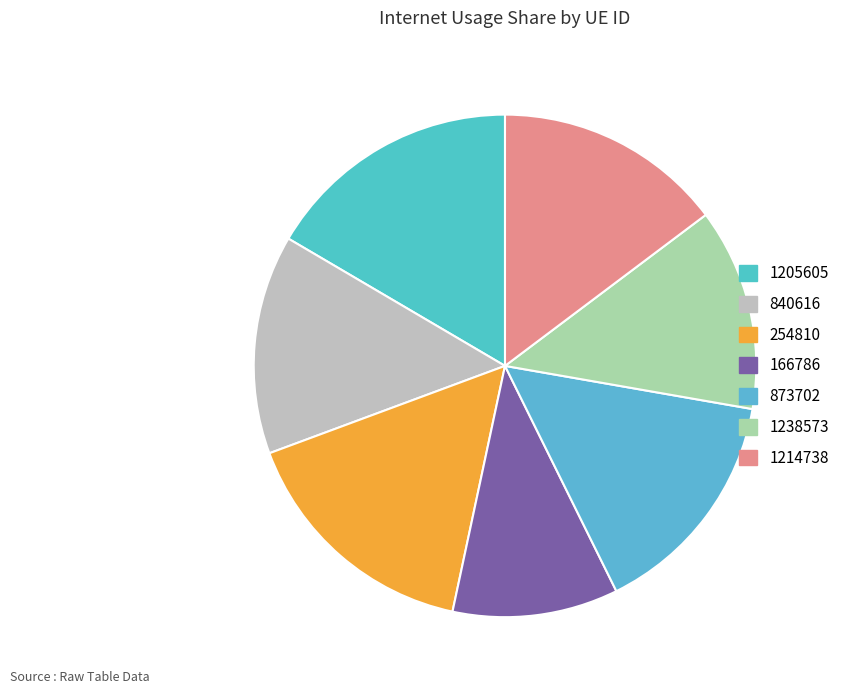

Which category has the smallest portion of the pie?

166786